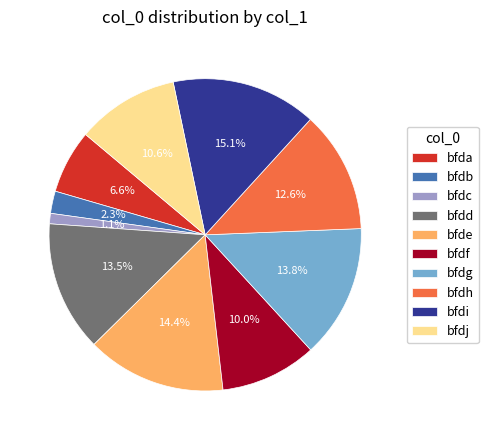

The bfdi slice represents 15% of the pie. True or false?

True